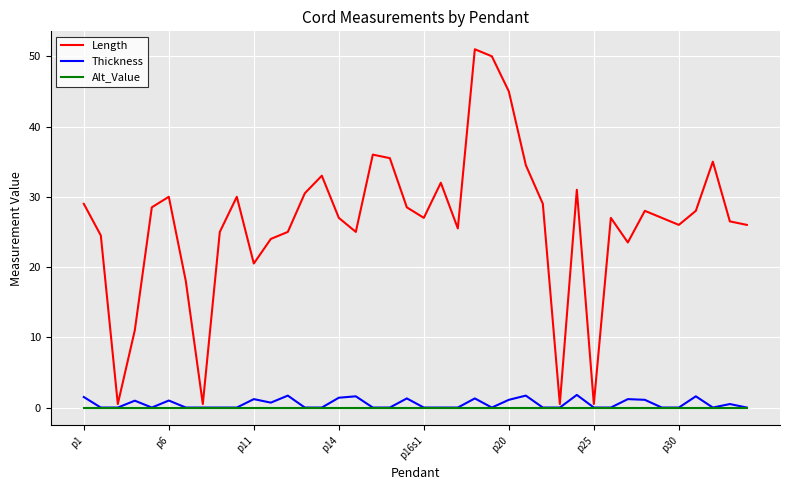

Which series has the largest total across all categories?

Length